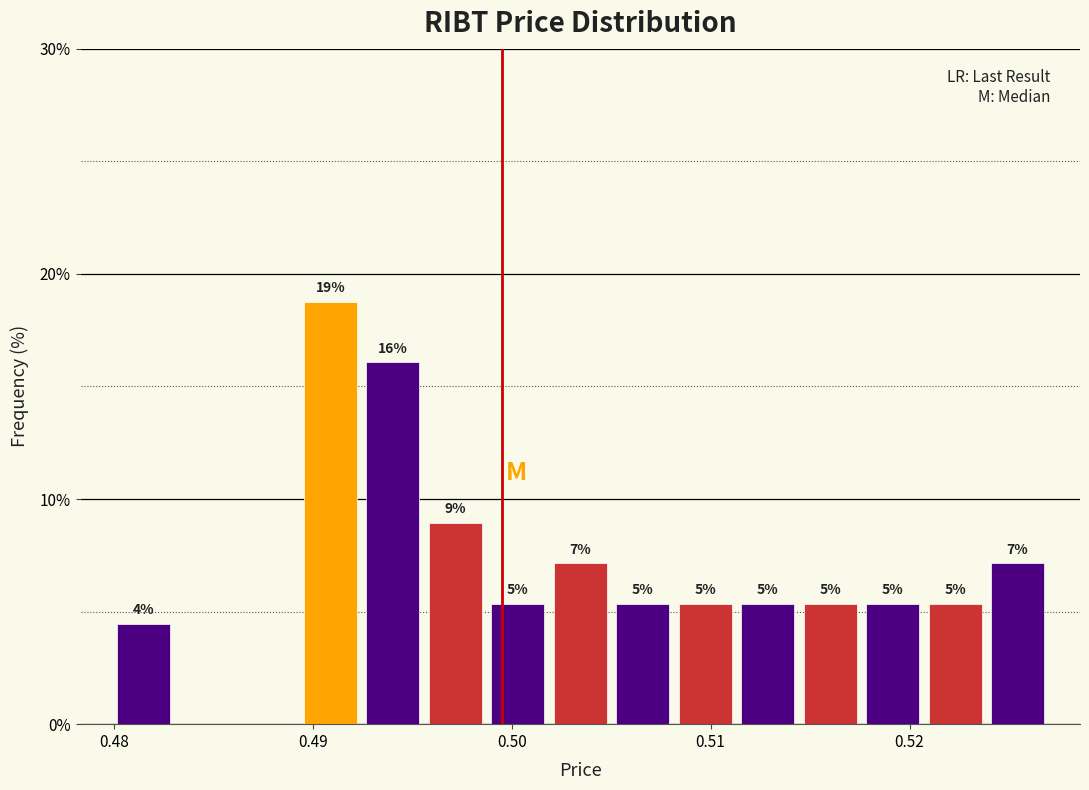

Read against the x-axis, roughly where is the centre of the tallest bar?

0.491